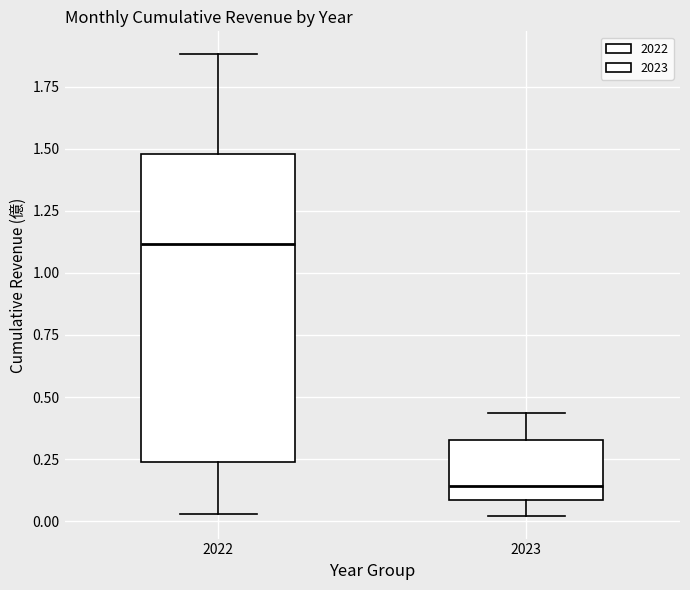

Where is the lower edge of the box at x = 2023 on the y-axis? The values are not printed on the chart, so give them approximately, as read against the axis.

0.10